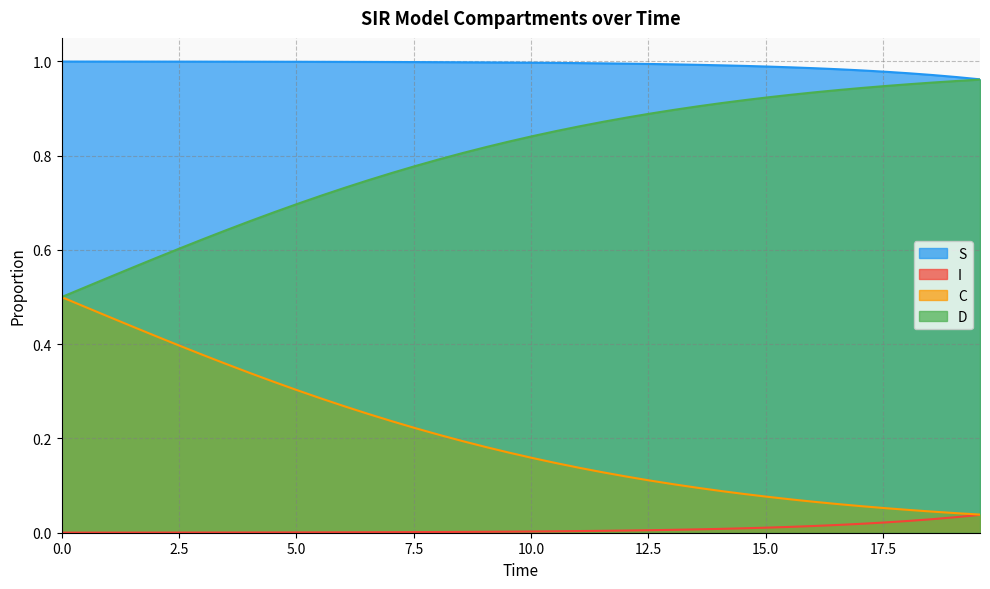

True or false: I and D intersect in this chart.

False